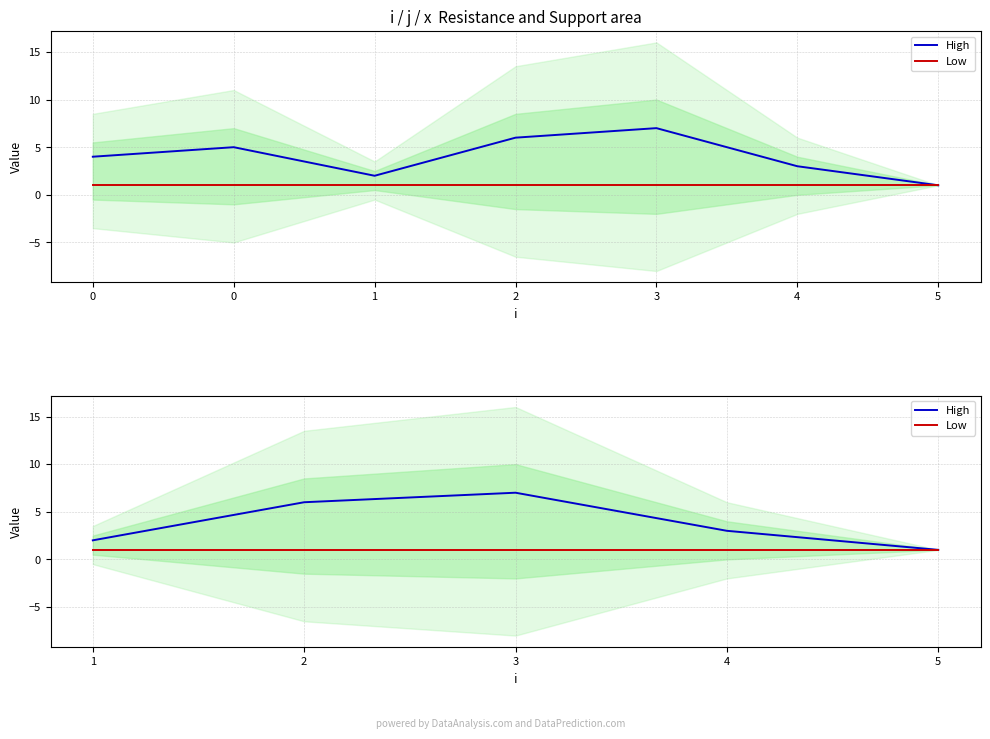

True or false: High has more than 0 points higher than both neighbors.

True